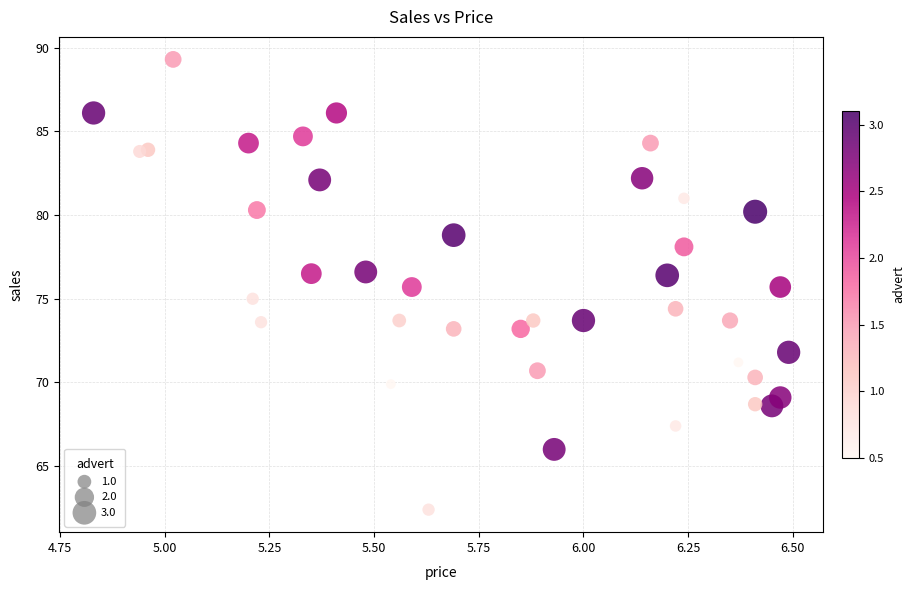

What is the range of X values (max minus min)?

1.7